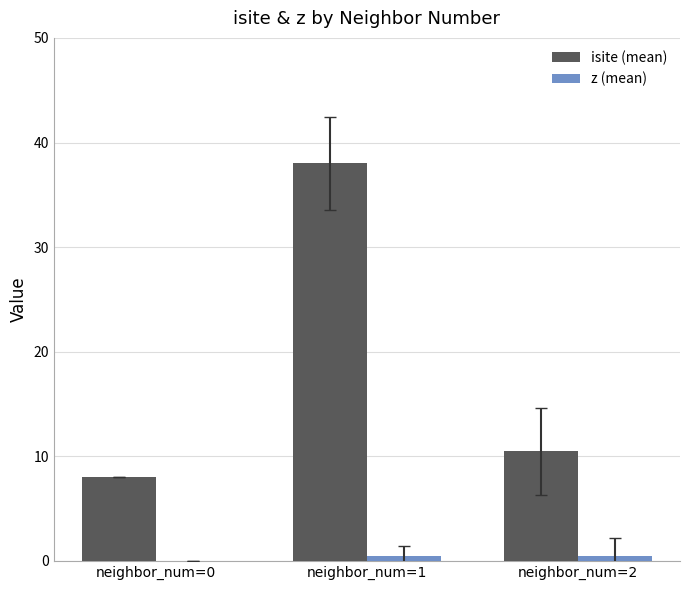

Which series has the widest spread of values?

isite (mean)